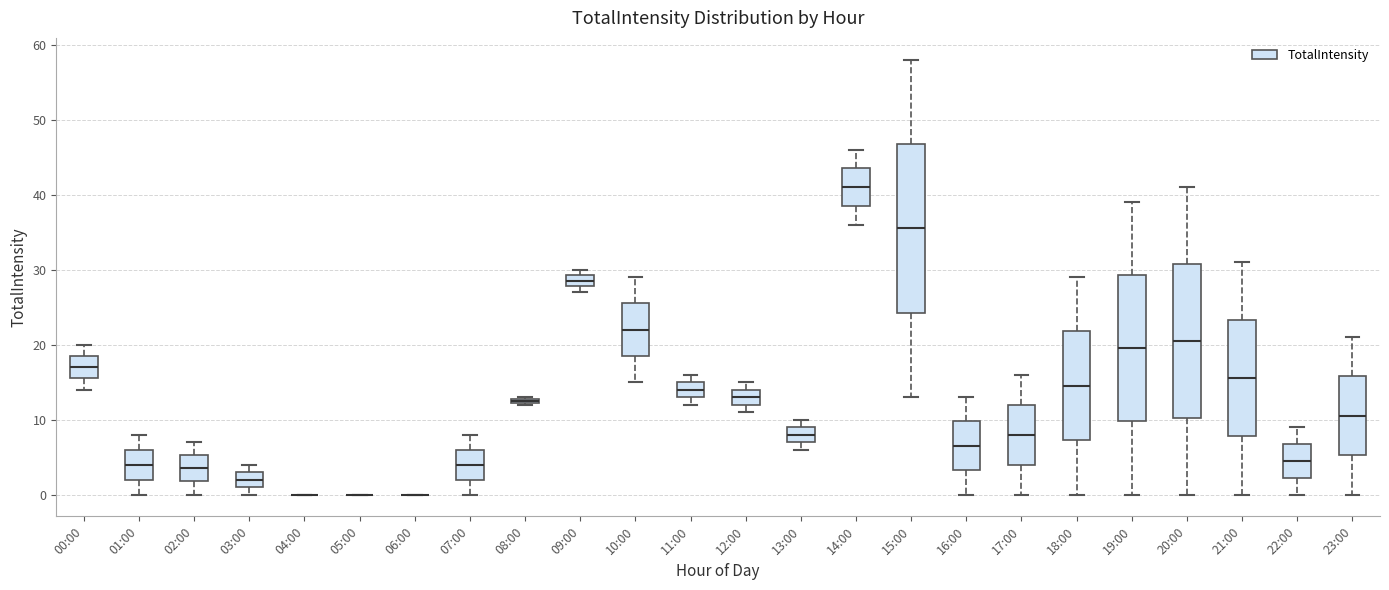

Which box is the tallest, from its lower edge to its upper edge?

15:00